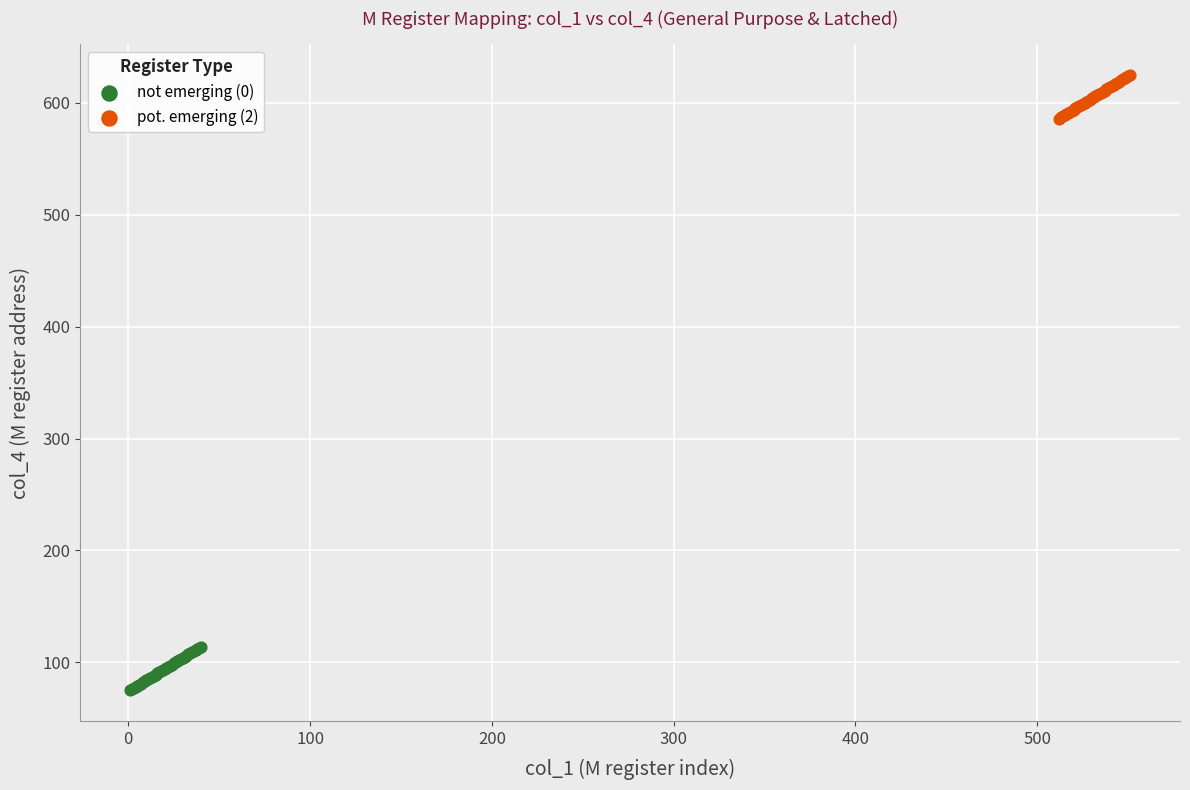

What are all the series names shown in the legend?

not emerging (0), pot. emerging (2)